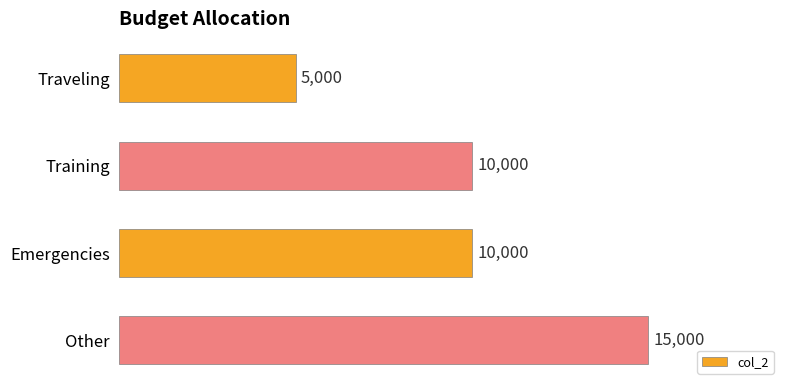

Reading top to bottom, transcribe all the data shown in this chart.

5000	10000	10000	15000